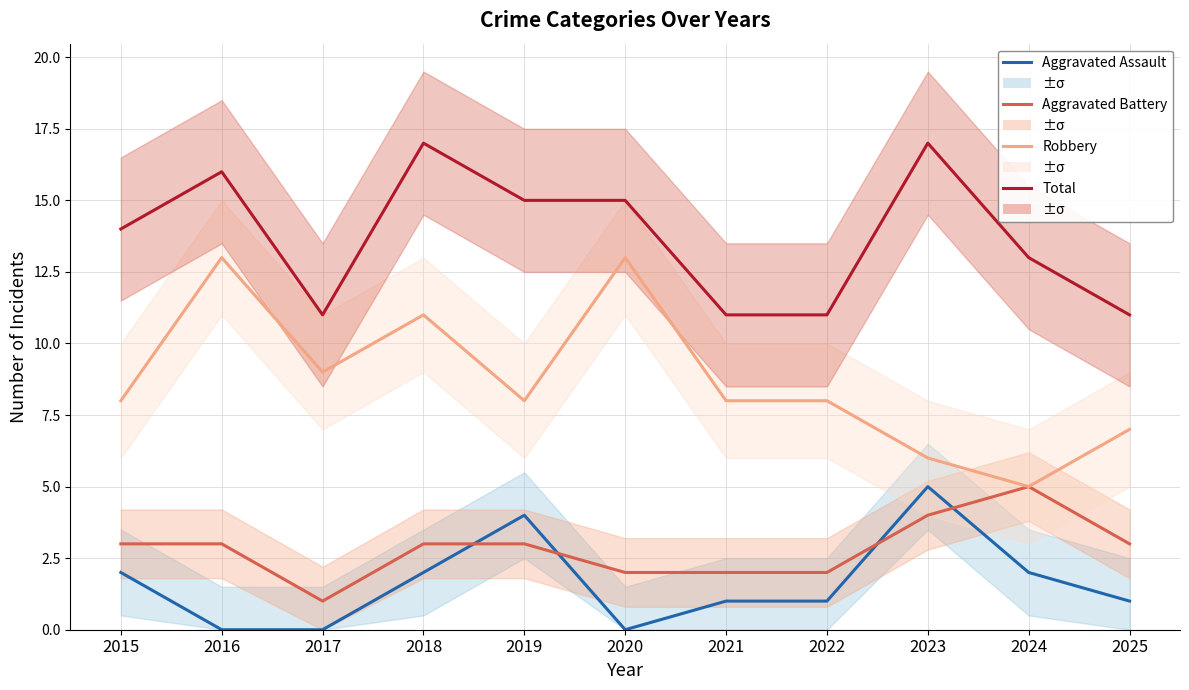

True or false: Robbery has more than 2 points higher than both neighbors.

True